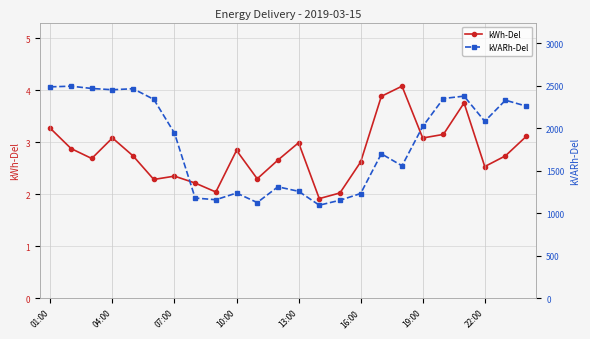

What is the sum of all kVARh-Del values?

44044.0